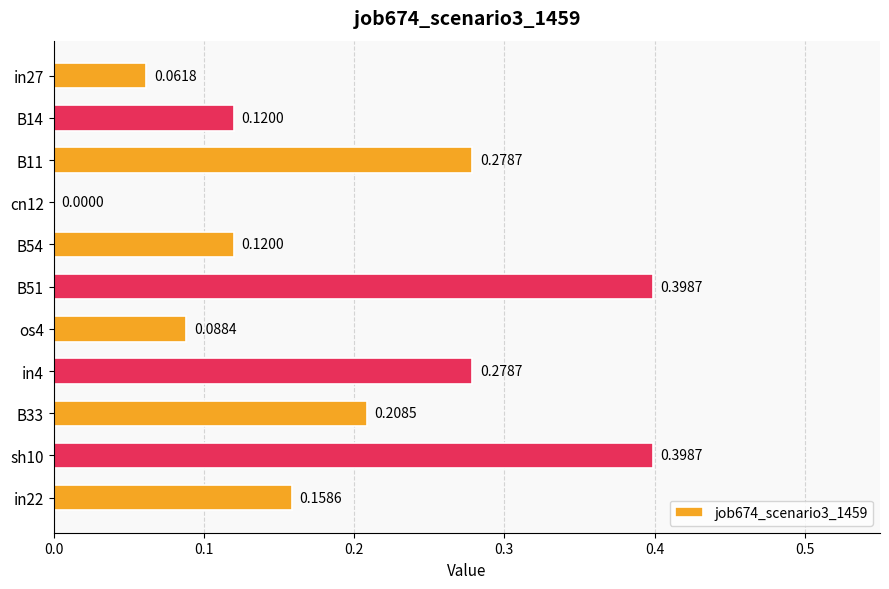

Count the values in the range 0 to 1.

11